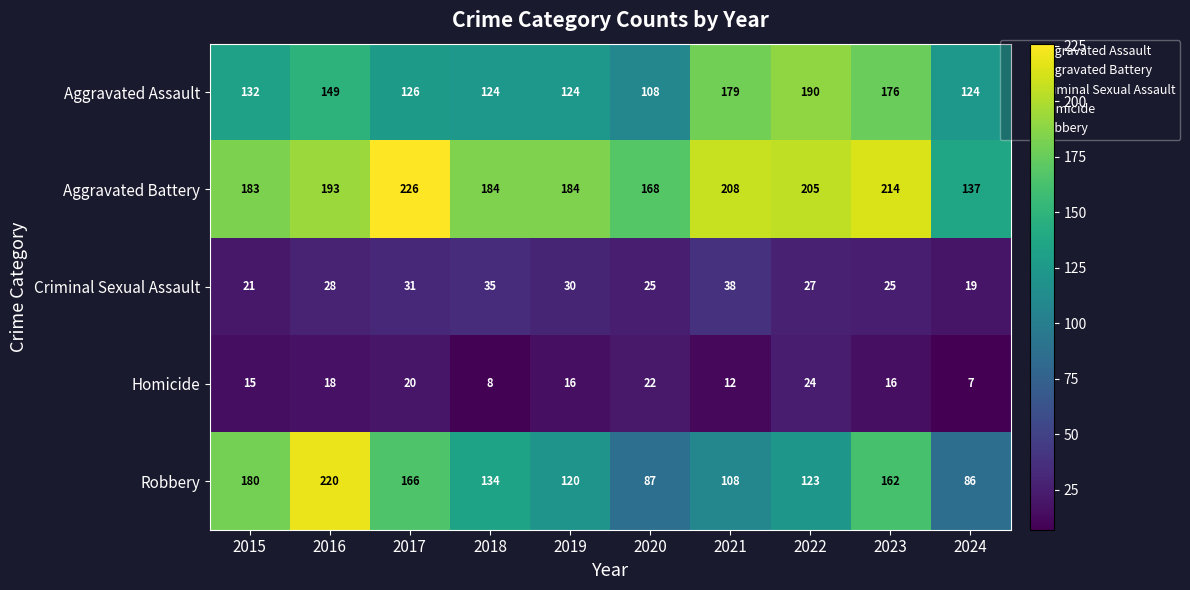

What is the sum of the Aggravated Assault values at 2017 and 2018?

250